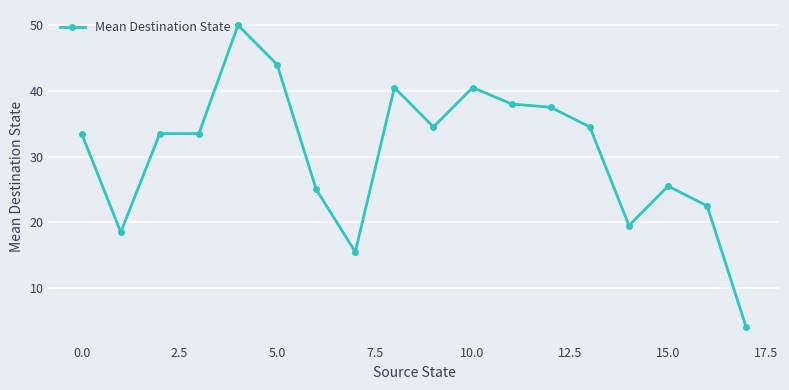

What is the value of the 16th point from the left?

25.5